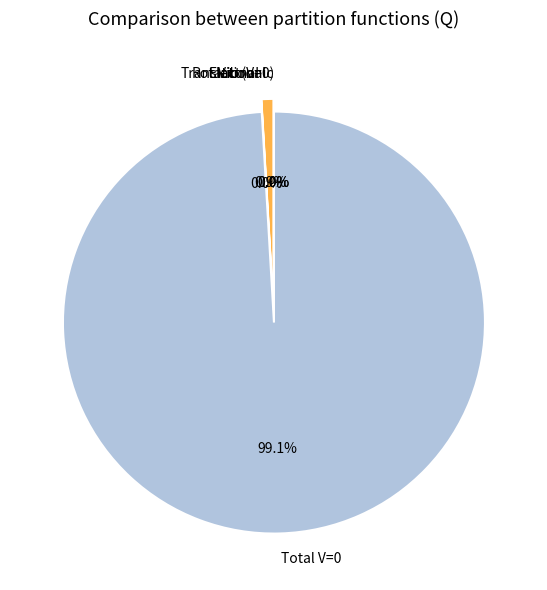

Is Total V=0 the majority of the pie?

Yes